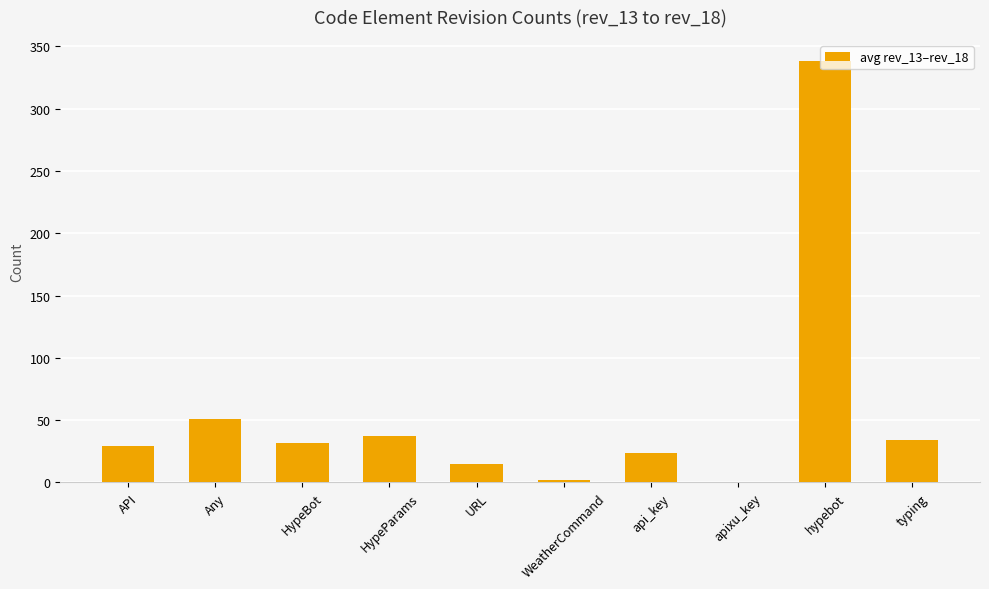

Where does the data first go above 32?

Any